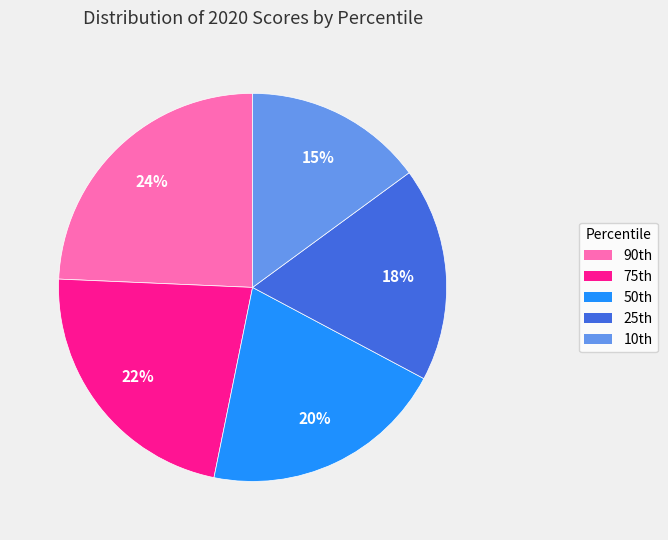

Does any single category account for the majority?

No